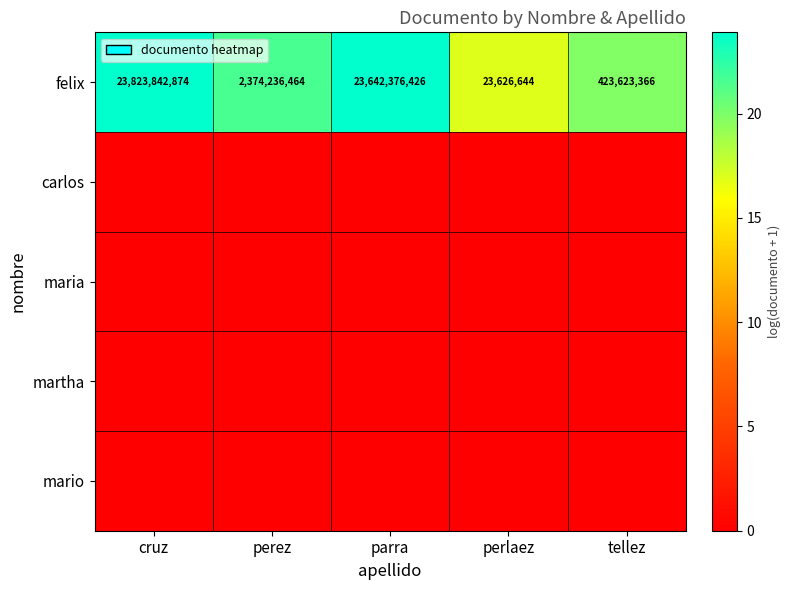

Where does the felix series first go above 2374236464?

cruz